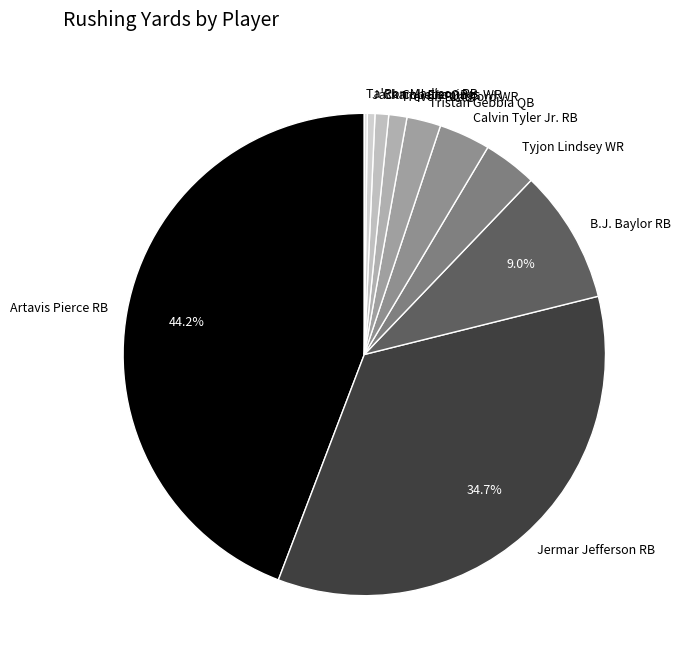

Is it true that Artavis Pierce RB is 39% of the pie?

False